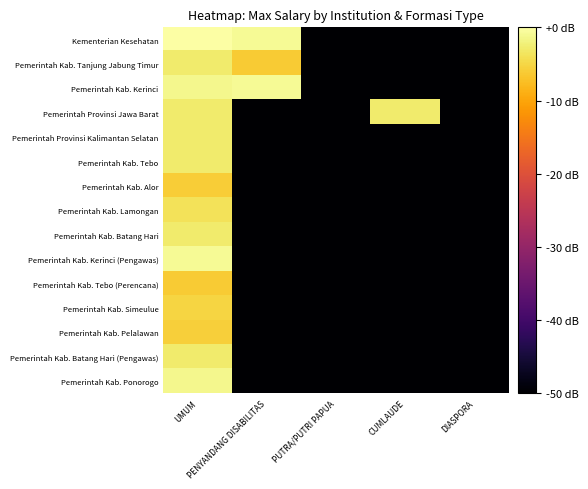

Reading left to right, extract all data points from this chart.

Kementerian Kesehatan: UMUM=0.0	PENYANDANG DISABILITAS=-0.9	PUTRA/PUTRI PAPUA=-50.0	CUMLAUDE=-50.0	DIASPORA=-50.0
Pemerintah Kab. Tanjung Jabung Timur: UMUM=-2.9	PENYANDANG DISABILITAS=-6.1	PUTRA/PUTRI PAPUA=-50.0	CUMLAUDE=-50.0	DIASPORA=-50.0
Pemerintah Kab. Kerinci: UMUM=-1.3	PENYANDANG DISABILITAS=-0.9	PUTRA/PUTRI PAPUA=-50.0	CUMLAUDE=-50.0	DIASPORA=-50.0
Pemerintah Provinsi Jawa Barat: UMUM=-2.9	PENYANDANG DISABILITAS=-50.0	PUTRA/PUTRI PAPUA=-50.0	CUMLAUDE=-2.9	DIASPORA=-50.0
Pemerintah Provinsi Kalimantan Selatan: UMUM=-2.9	PENYANDANG DISABILITAS=-50.0	PUTRA/PUTRI PAPUA=-50.0	CUMLAUDE=-50.0	DIASPORA=-50.0
Pemerintah Kab. Tebo: UMUM=-2.9	PENYANDANG DISABILITAS=-50.0	PUTRA/PUTRI PAPUA=-50.0	CUMLAUDE=-50.0	DIASPORA=-50.0
Pemerintah Kab. Alor: UMUM=-6.0	PENYANDANG DISABILITAS=-50.0	PUTRA/PUTRI PAPUA=-50.0	CUMLAUDE=-50.0	DIASPORA=-50.0
Pemerintah Kab. Lamongan: UMUM=-3.8	PENYANDANG DISABILITAS=-50.0	PUTRA/PUTRI PAPUA=-50.0	CUMLAUDE=-50.0	DIASPORA=-50.0
Pemerintah Kab. Batang Hari: UMUM=-2.9	PENYANDANG DISABILITAS=-50.0	PUTRA/PUTRI PAPUA=-50.0	CUMLAUDE=-50.0	DIASPORA=-50.0
Pemerintah Kab. Kerinci (Pengawas): UMUM=-0.9	PENYANDANG DISABILITAS=-50.0	PUTRA/PUTRI PAPUA=-50.0	CUMLAUDE=-50.0	DIASPORA=-50.0
Pemerintah Kab. Tebo (Perencana): UMUM=-6.1	PENYANDANG DISABILITAS=-50.0	PUTRA/PUTRI PAPUA=-50.0	CUMLAUDE=-50.0	DIASPORA=-50.0
Pemerintah Kab. Simeulue: UMUM=-5.2	PENYANDANG DISABILITAS=-50.0	PUTRA/PUTRI PAPUA=-50.0	CUMLAUDE=-50.0	DIASPORA=-50.0
Pemerintah Kab. Pelalawan: UMUM=-5.8	PENYANDANG DISABILITAS=-50.0	PUTRA/PUTRI PAPUA=-50.0	CUMLAUDE=-50.0	DIASPORA=-50.0
Pemerintah Kab. Batang Hari (Pengawas): UMUM=-2.9	PENYANDANG DISABILITAS=-50.0	PUTRA/PUTRI PAPUA=-50.0	CUMLAUDE=-50.0	DIASPORA=-50.0
Pemerintah Kab. Ponorogo: UMUM=-1.3	PENYANDANG DISABILITAS=-50.0	PUTRA/PUTRI PAPUA=-50.0	CUMLAUDE=-50.0	DIASPORA=-50.0